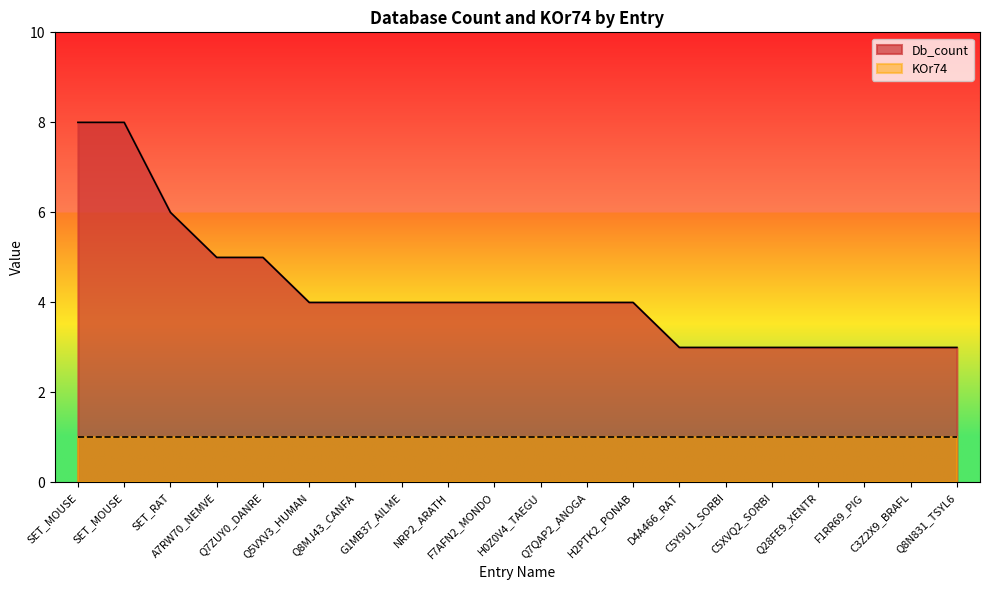

How many distinct data groups are displayed?

2